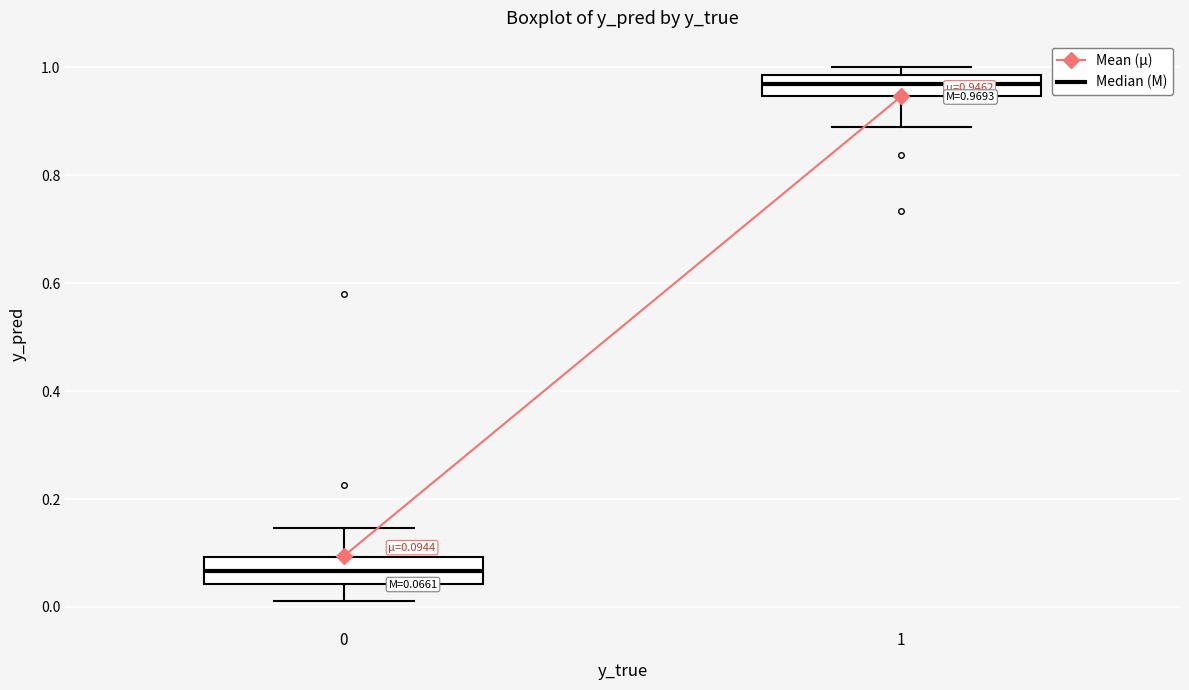

Which box has the lowest median line?

0